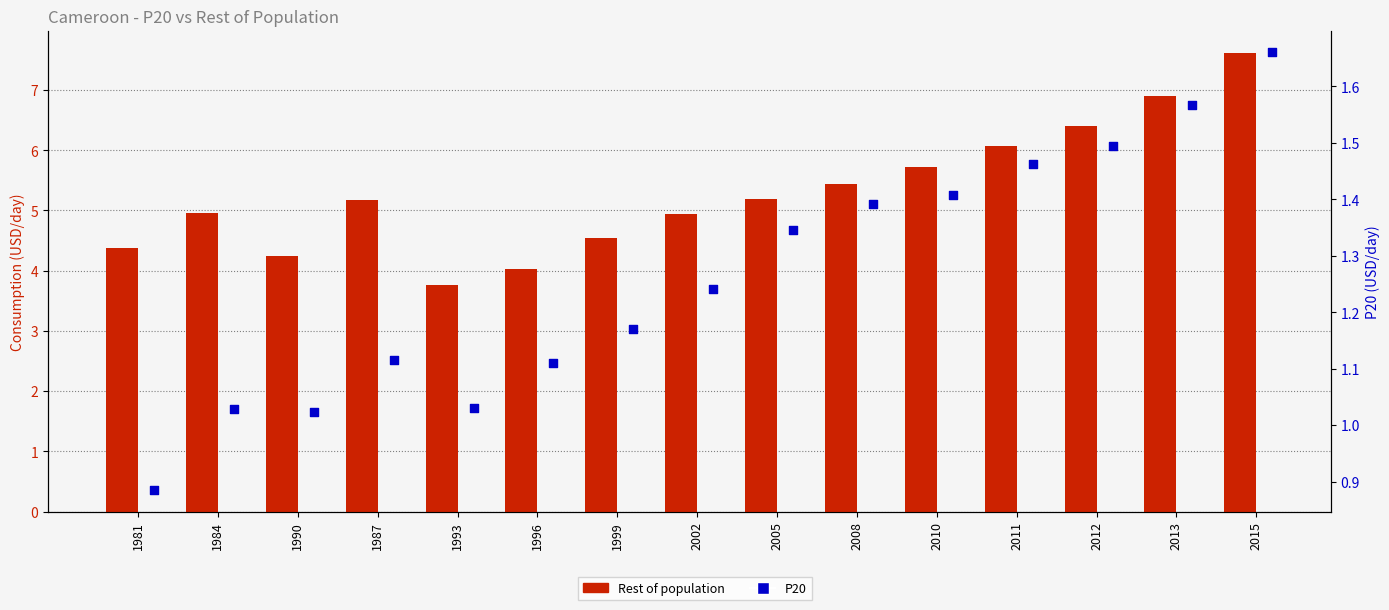

Is the value of Rest of population at 2010 greater than the value of P20 at 2008?

Yes